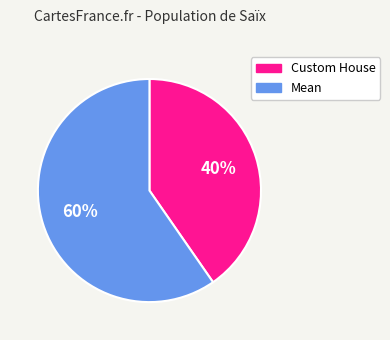

To the nearest percent, what portion does Mean represent?

60%